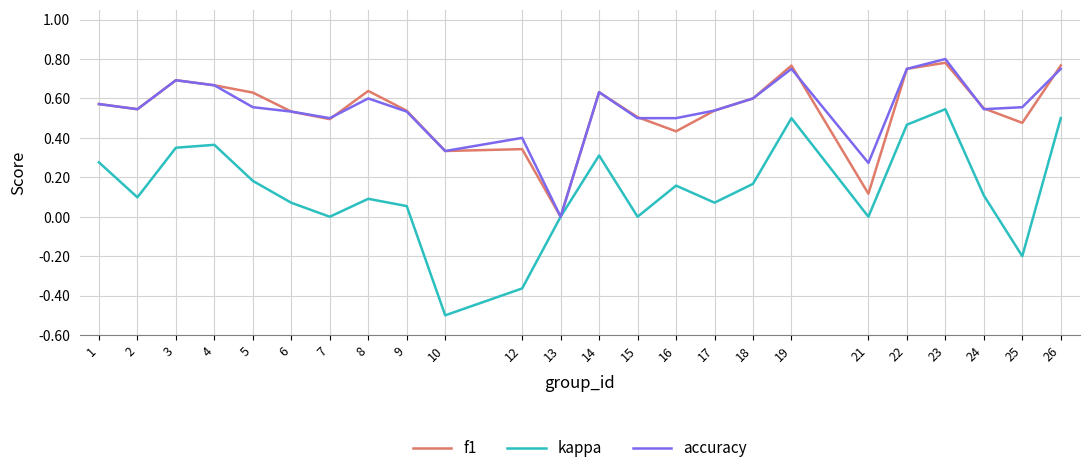

The accuracy series shows 0.8 at 2. True or false?

False